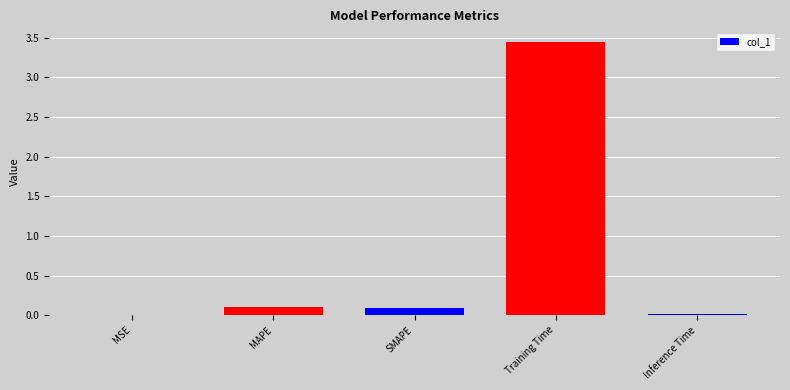

Which label corresponds to the largest value in the chart?

Training Time